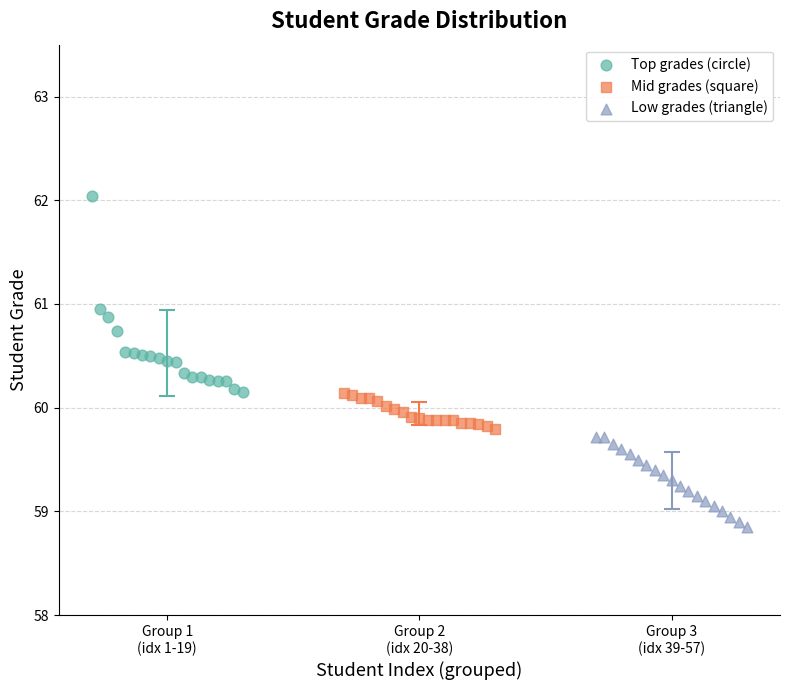

What are all the series names shown in the legend?

Top grades (circle), Mid grades (square), Low grades (triangle)